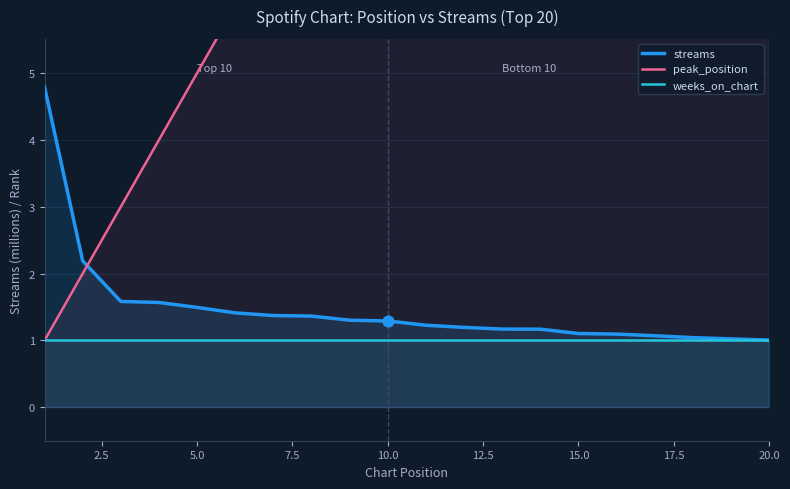

True or false: streams has a value of 2.6 at 5.0.

False